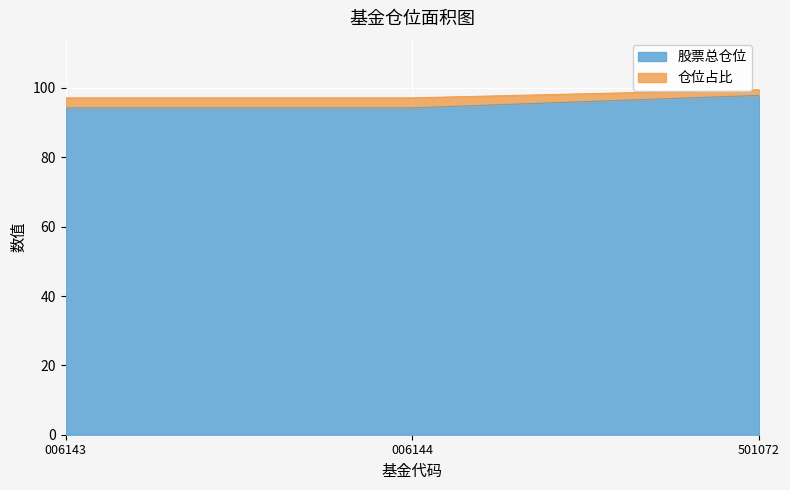

What is the average value of the 股票总仓位 series?

95.5